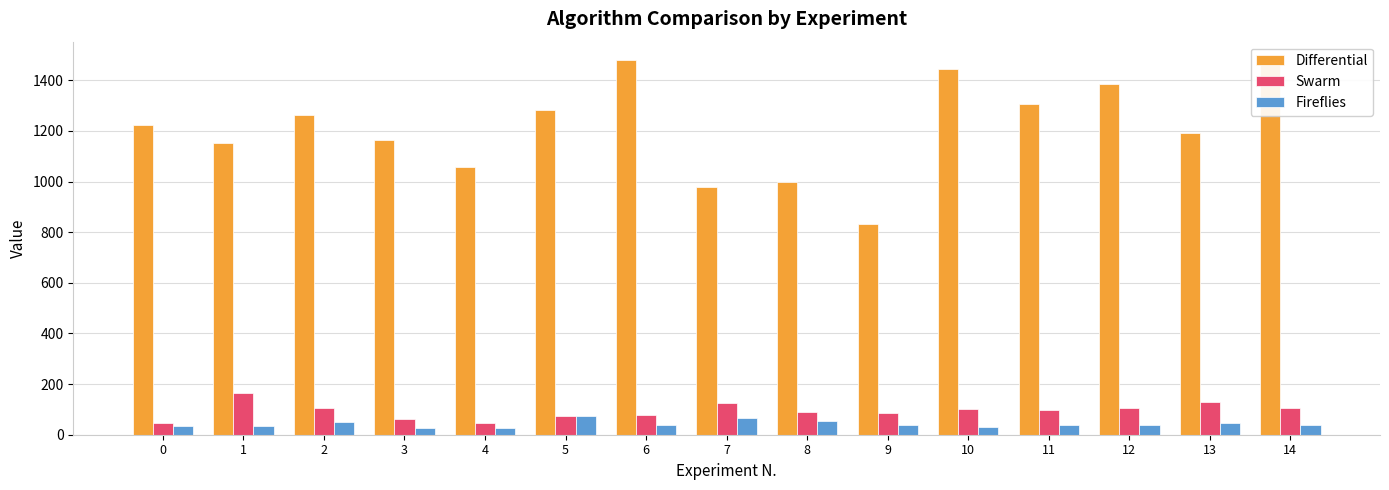

Is the value of Swarm at 12 greater than the value of Fireflies at 13?

Yes